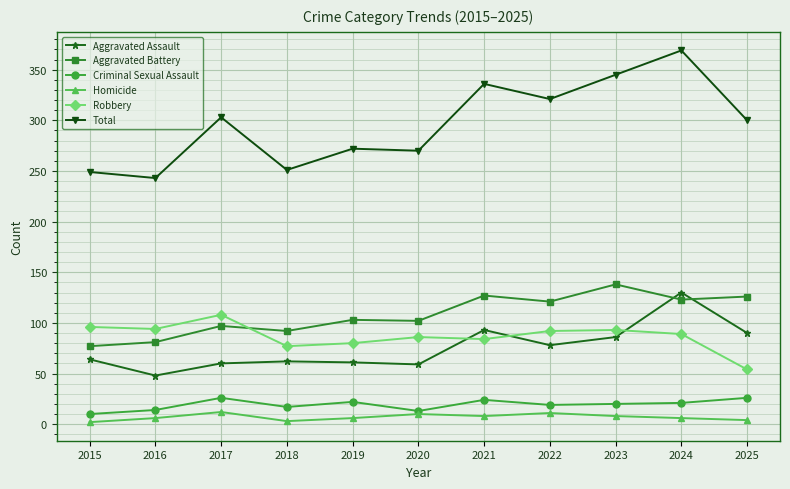

How many distinct data groups are displayed?

6